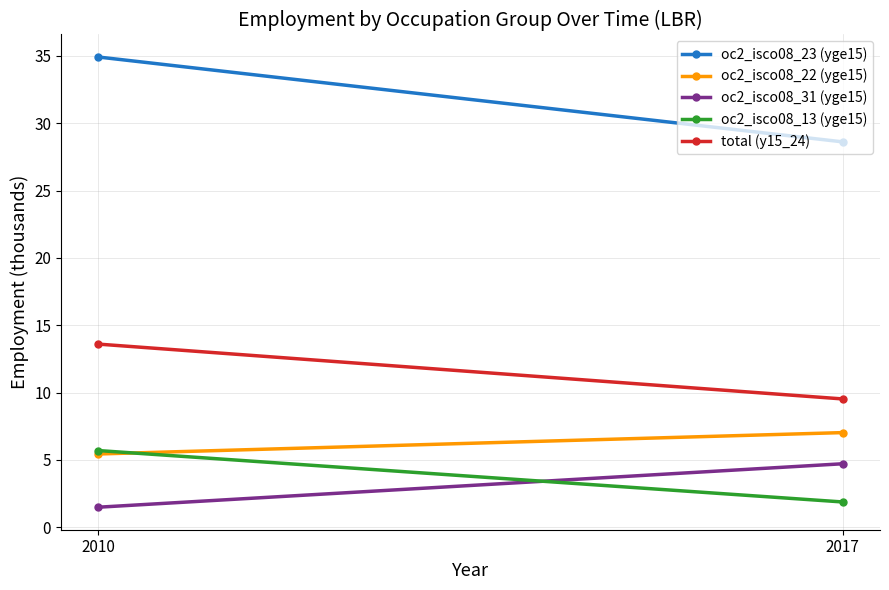

At which label does oc2_isco08_23 (yge15) first exceed 34?

2010